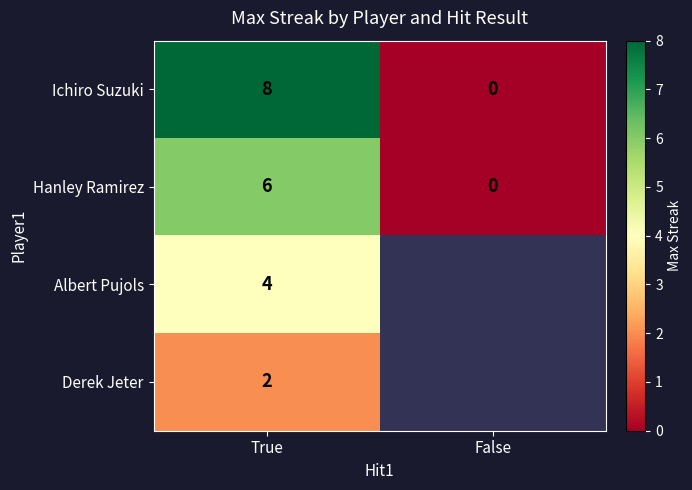

What is the difference between the maximum and minimum values in the Ichiro Suzuki series?

8